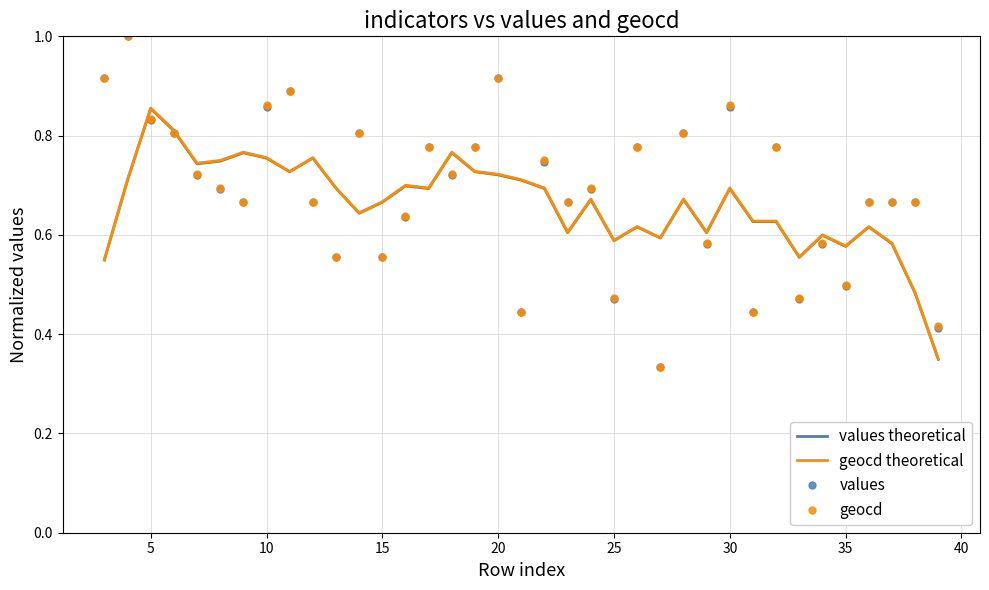

What is the greatest value displayed?

1.0